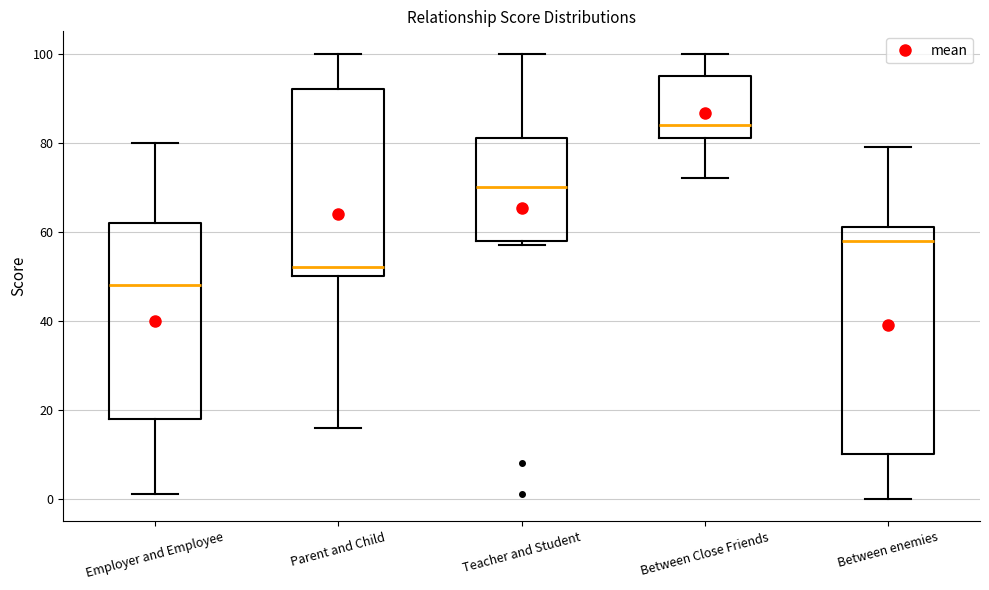

Reading left to right, read every box against the y-axis: the position of its median line, the range the box covers, and the ends of its whiskers. The values are not printed on the chart, so give them approximately, as read against the axis.

Employer and Employee: median 48, box 18 to 62, whiskers 2 to 80
Parent and Child: median 52, box 50 to 92, whiskers 16 to 100
Teacher and Student: median 70, box 58 to 82, whiskers 58 (just below the box's lower edge) to 100
Between Close Friends: median 84, box 82 to 96, whiskers 72 to 100
Between enemies: median 58, box 10 to 62, whiskers 0 to 80